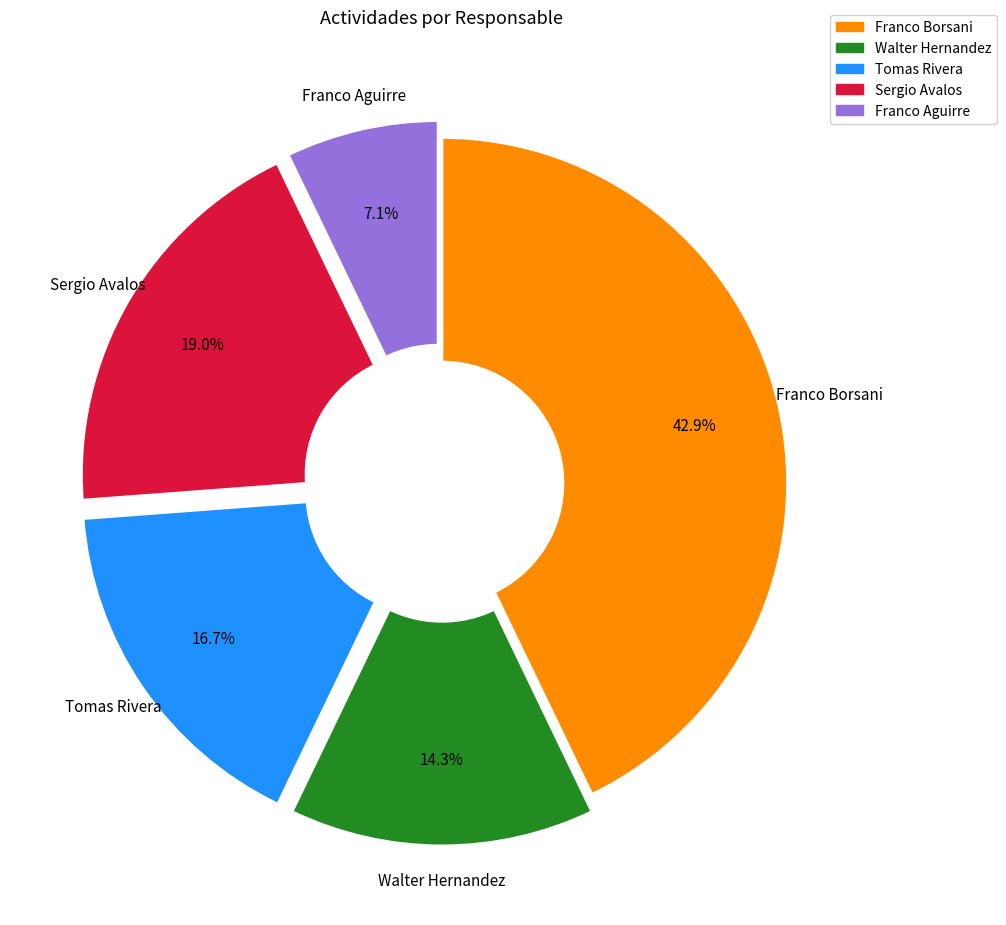

Count the number of slices in the pie.

5